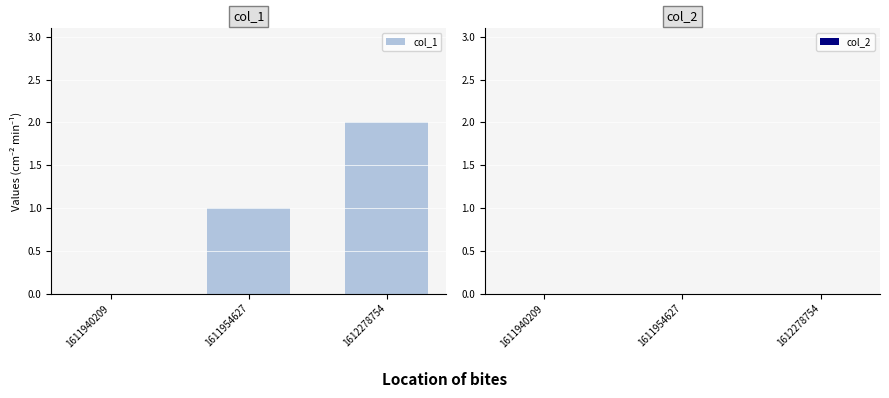

Which has a higher value, 1612278754 or 1611940209?

1612278754